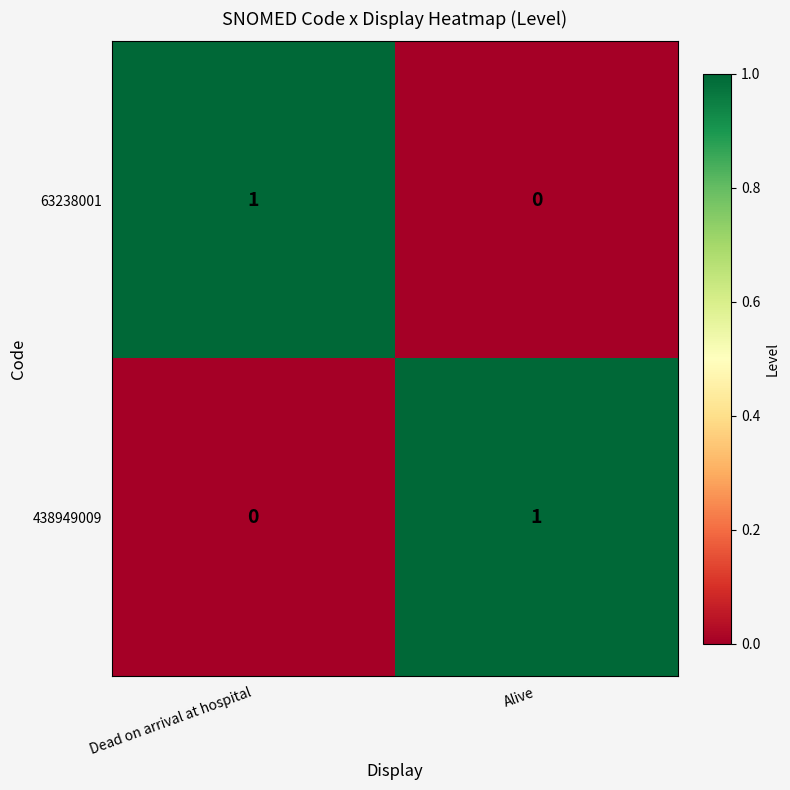

Is the value of 438949009 at Alive greater than the value of 63238001 at Alive?

Yes